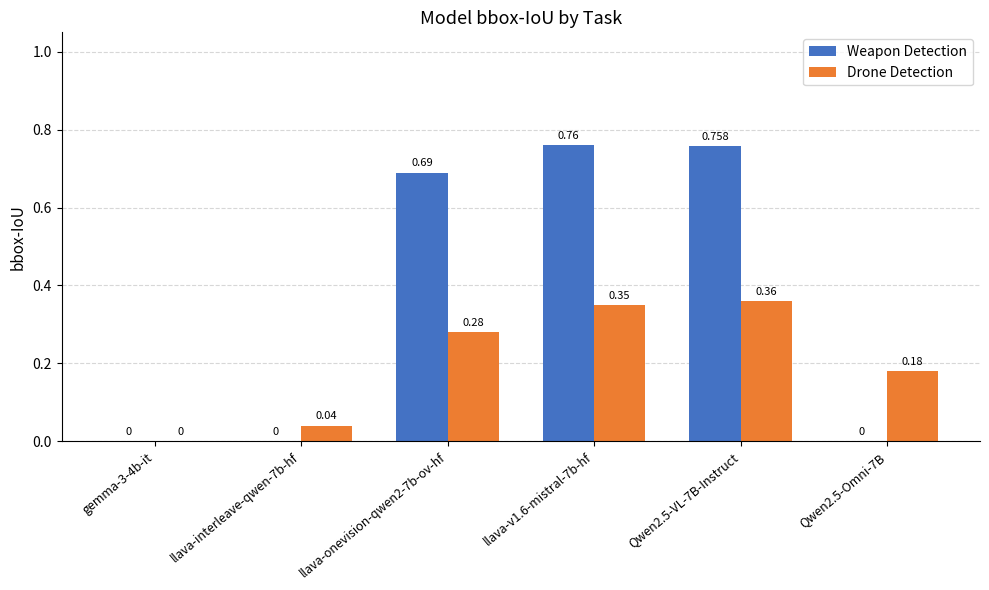

True or false: Drone Detection has a value of 0.0 at llava-interleave-qwen-7b-hf.

True